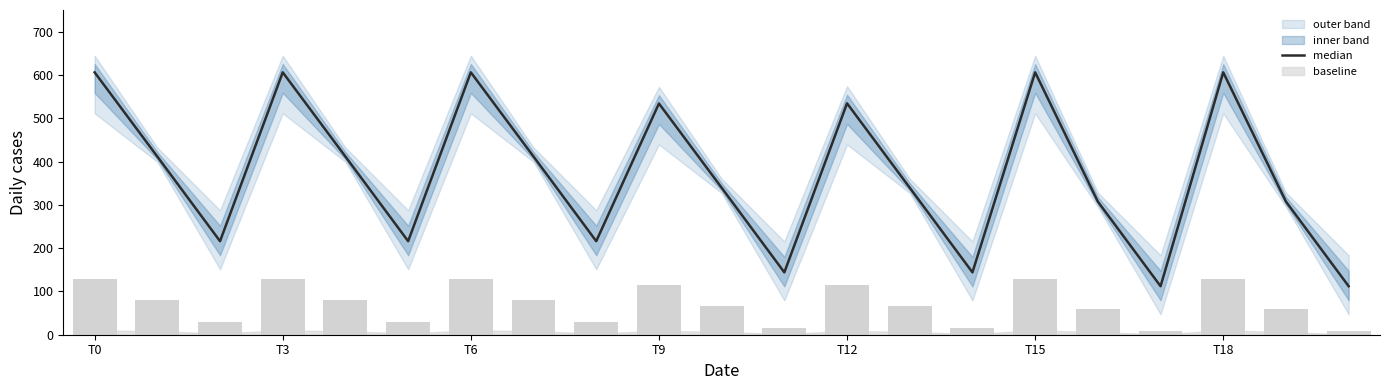

Does the chart contain stacked bars?

No